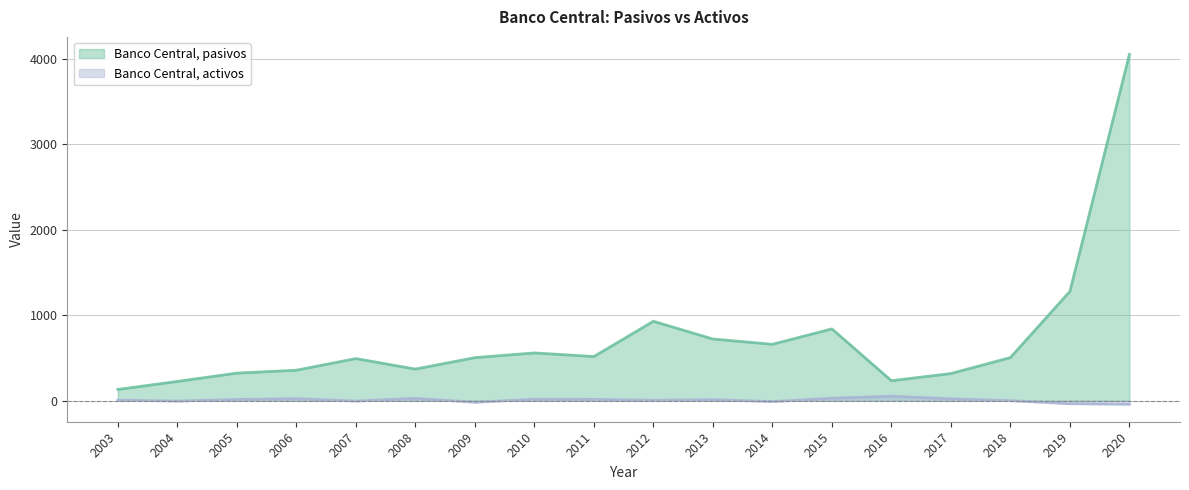

True or false: Banco Central, pasivos and Banco Central, activos cross at least once.

False